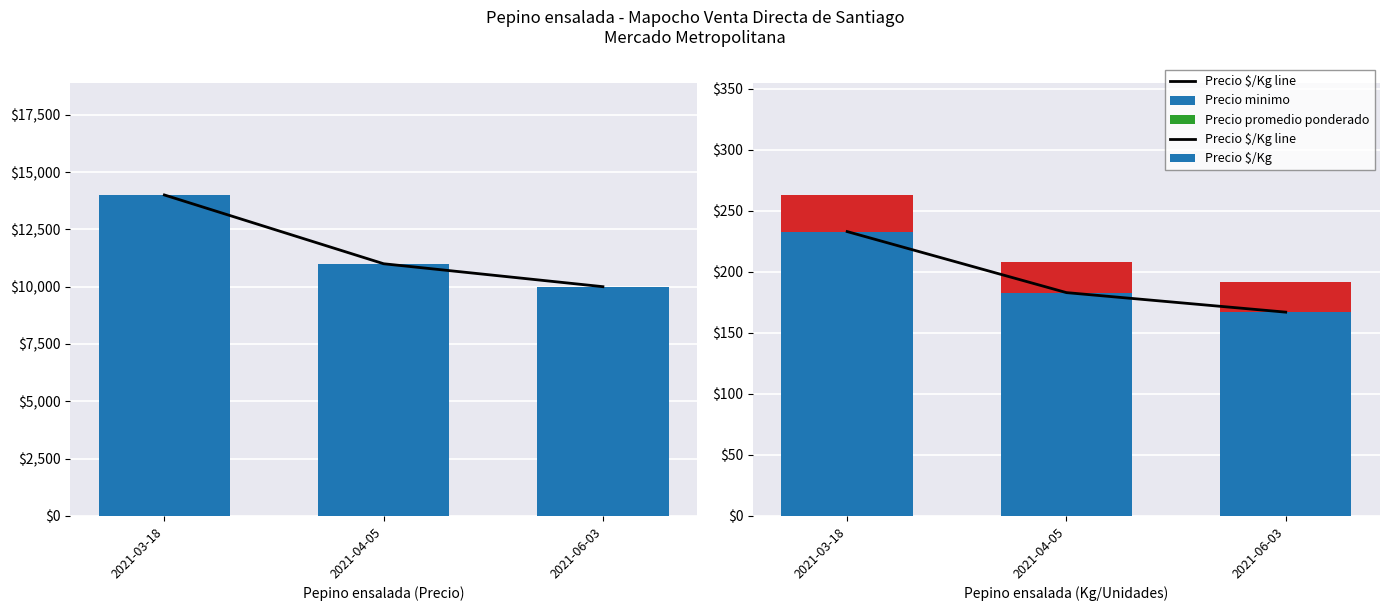

Which series has the widest spread of values?

Precio minimo